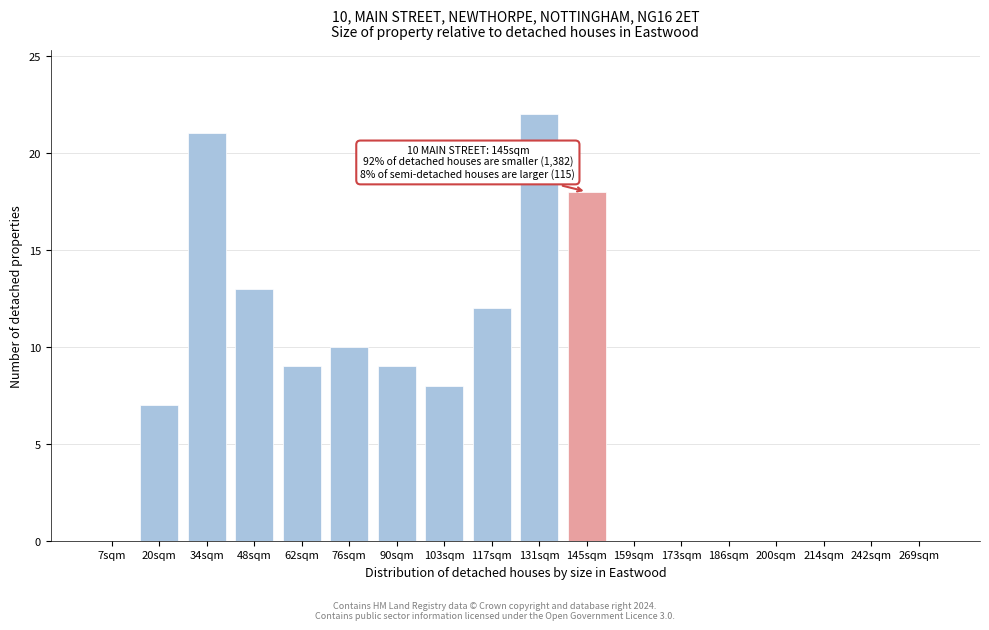

Reading left to right, what are all the values shown in this chart?

7sqm=0	20sqm=7	34sqm=21	48sqm=13	62sqm=9	76sqm=10	90sqm=9	103sqm=8	117sqm=12	131sqm=22	145sqm=18	159sqm=0	173sqm=0	186sqm=0	200sqm=0	214sqm=0	242sqm=0	269sqm=0